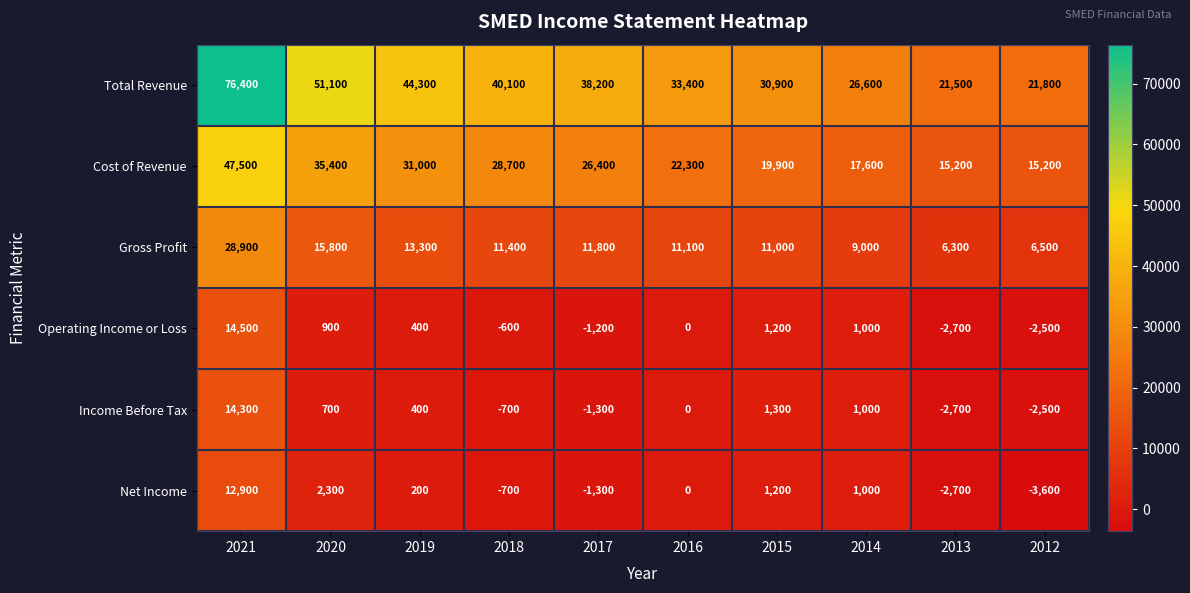

Which series has the widest spread of values?

Total Revenue